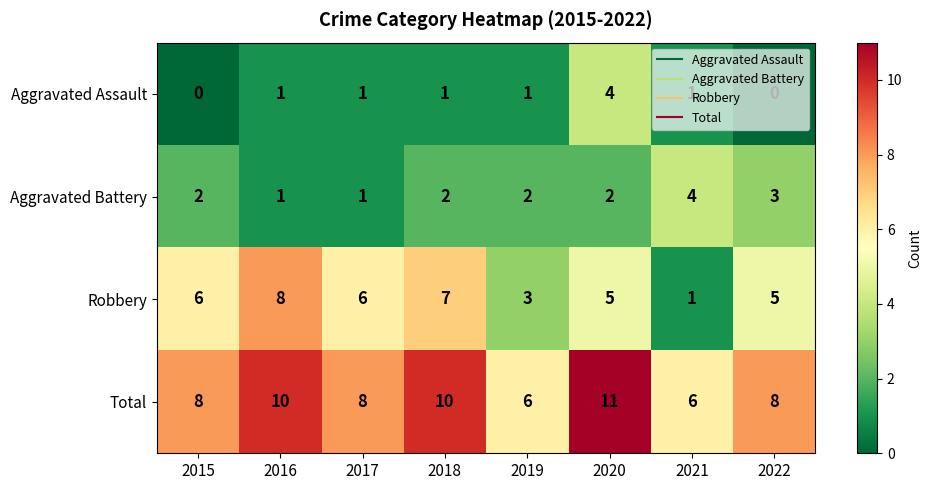

Count the number of data series in this chart.

4